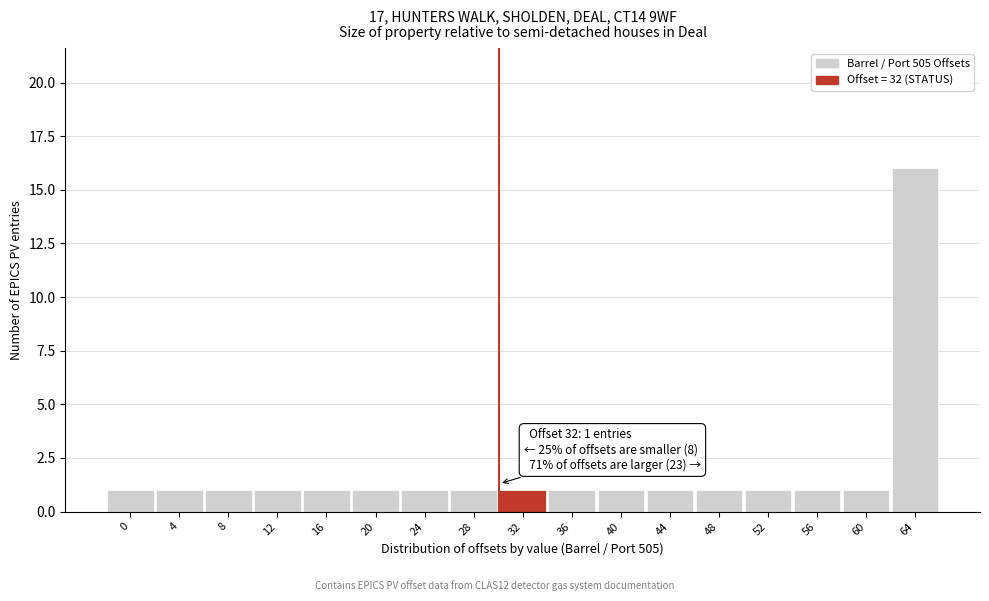

Reading right to left, extract all data points from this chart.

64=16	60=1	56=1	52=1	48=1	44=1	40=1	36=1	32=1	28=1	24=1	20=1	16=1	12=1	8=1	4=1	0=1